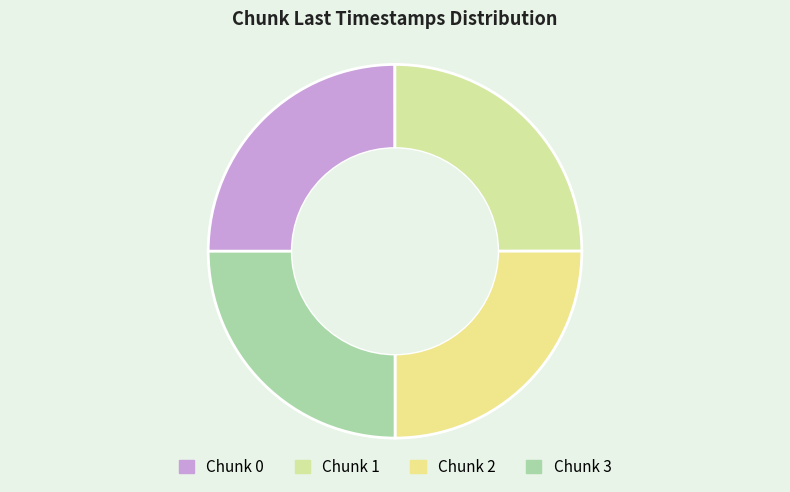

Rank the categories by value from highest to lowest.

3, 2, 1, 0